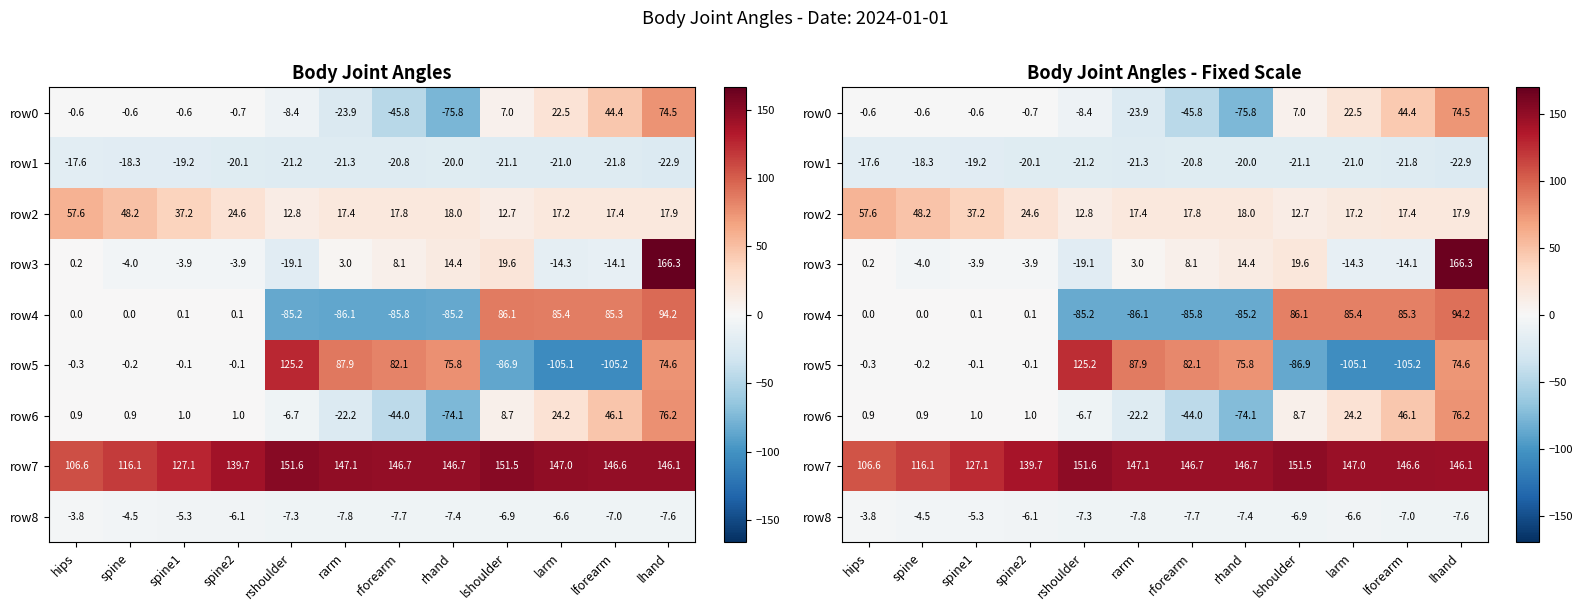

The row8 series shows -5.3 at spine1. True or false?

True